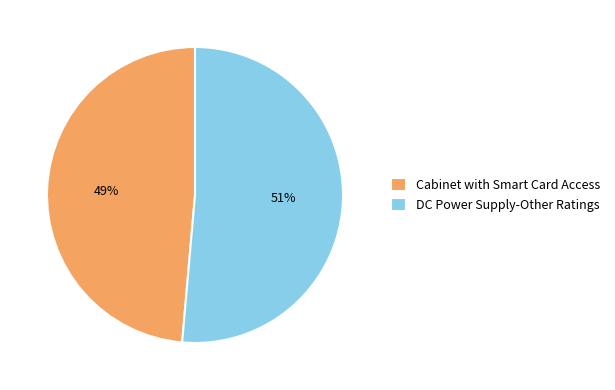

Which category accounts for the majority?

DC Power Supply-Other Ratings